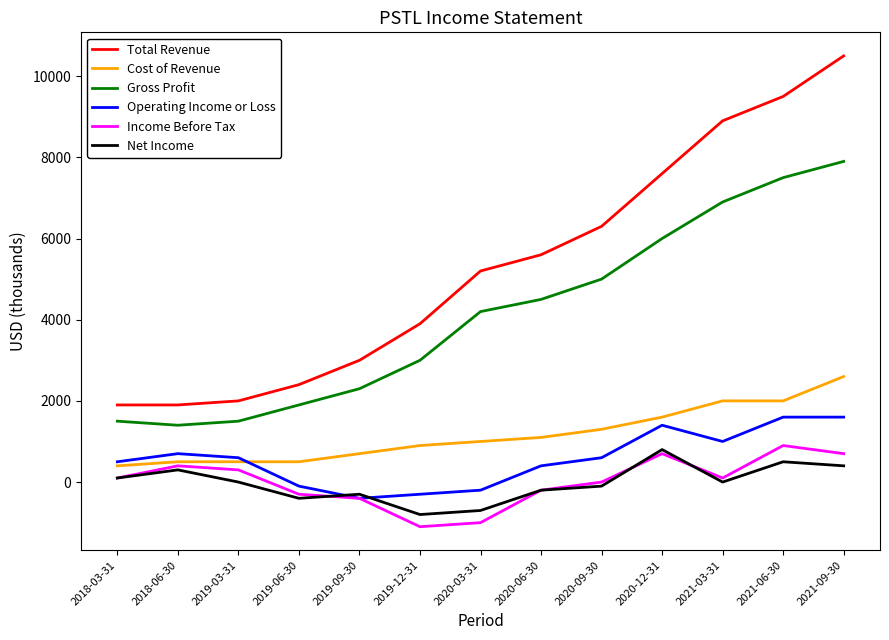

In Income Before Tax, how many points are higher than both neighbors (excluding endpoints)?

3